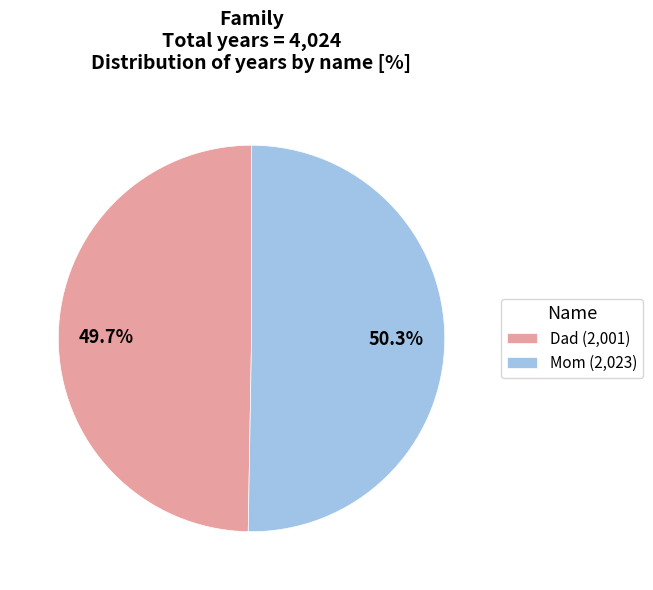

Rank the categories by value from lowest to highest.

Dad, Mom